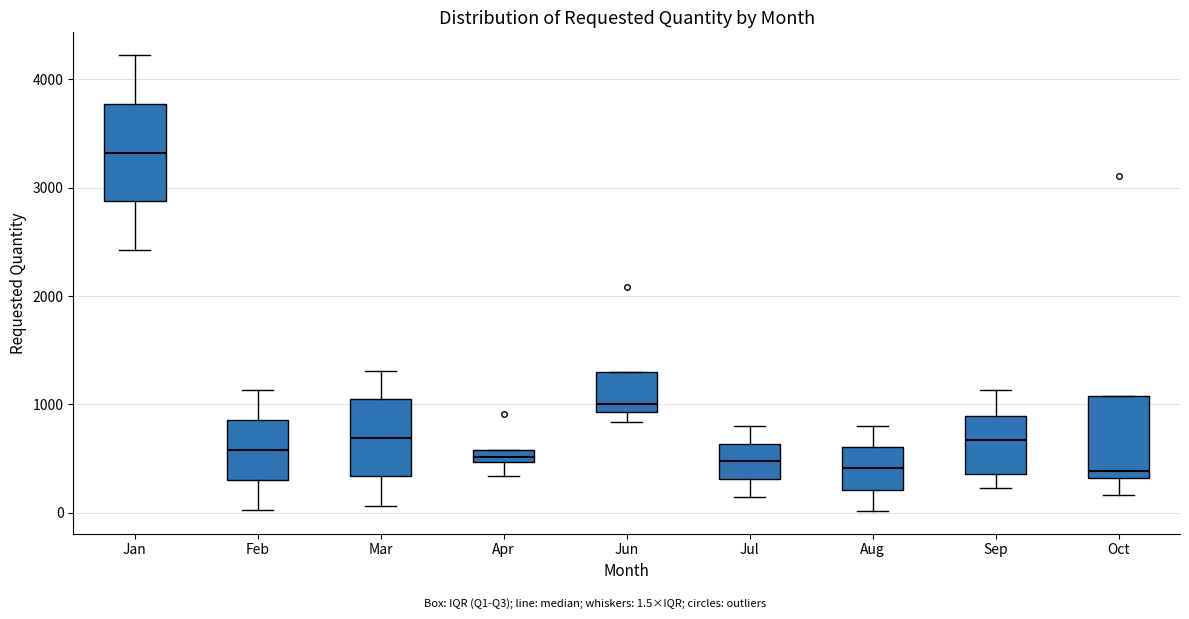

Where is the lower edge of the box for Jun on the y-axis? The values are not printed on the chart, so give them approximately, as read against the axis.

900